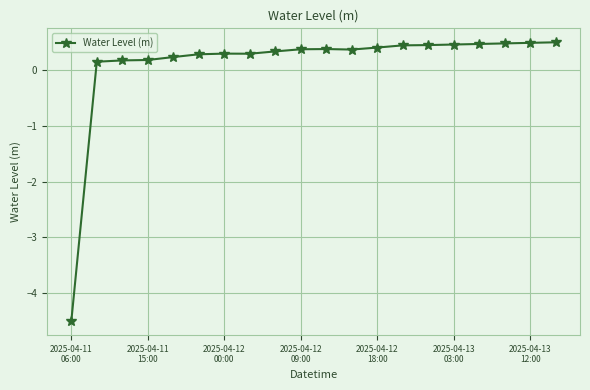

What is the value of the 20th point from the left?

0.5